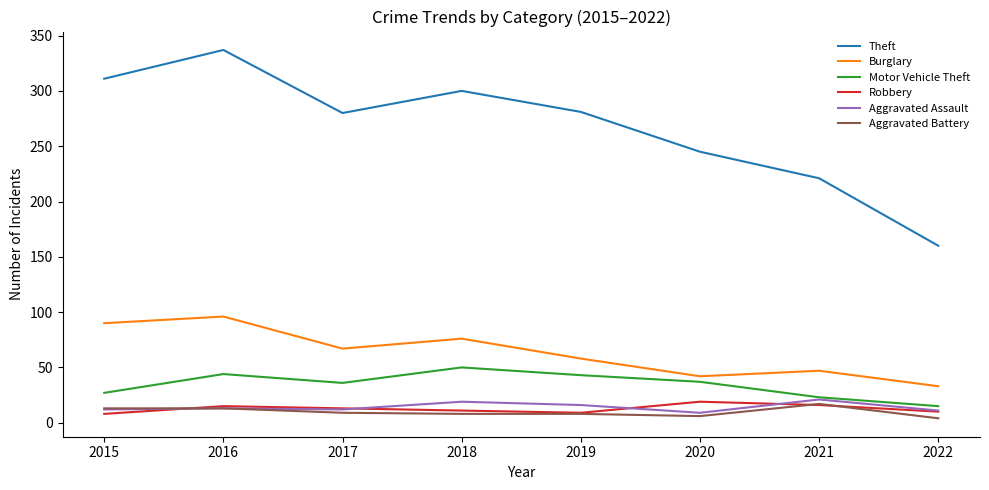

True or false: Aggravated Battery and Burglary cross at least once.

False